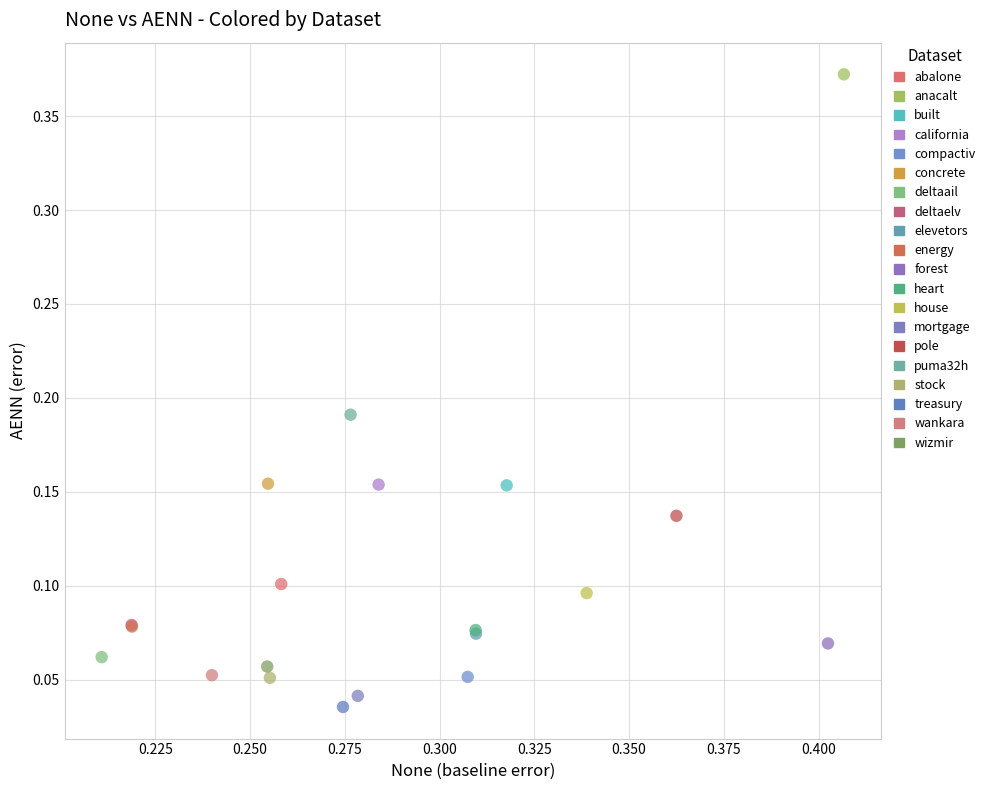

Which series reaches the minimum Y coordinate?

treasury